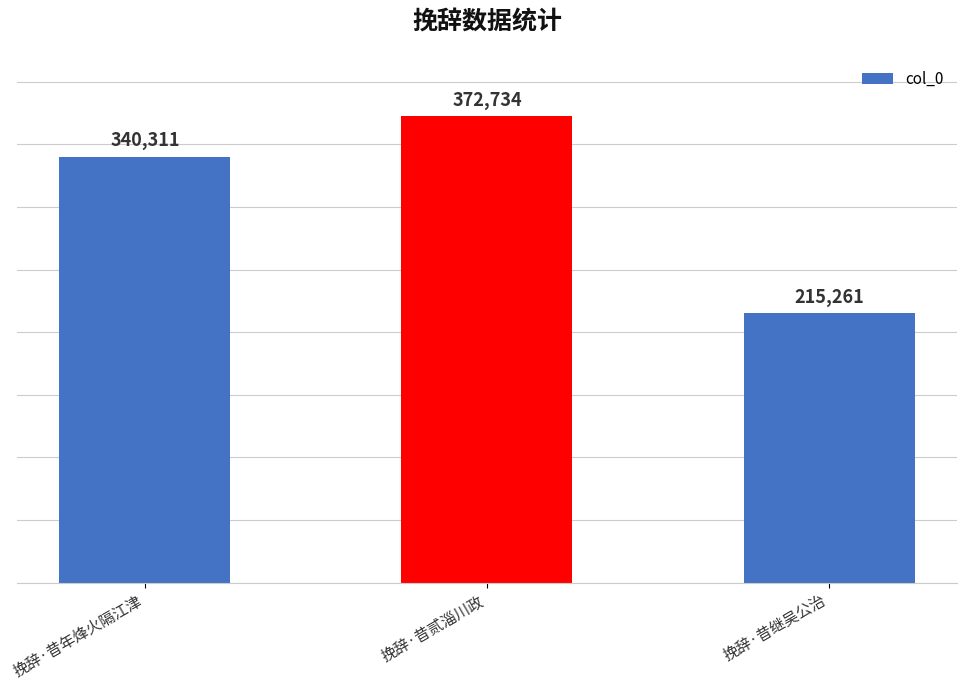

What is the difference between the values at 挽辞·昔贰淄川政 and 挽辞·昔继吴公治?

157473